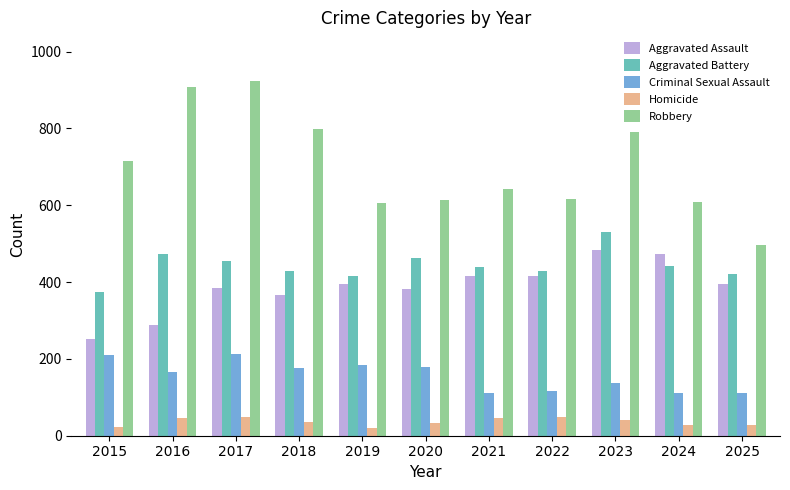

What is the difference between the maximum and minimum values in the Robbery series?

428